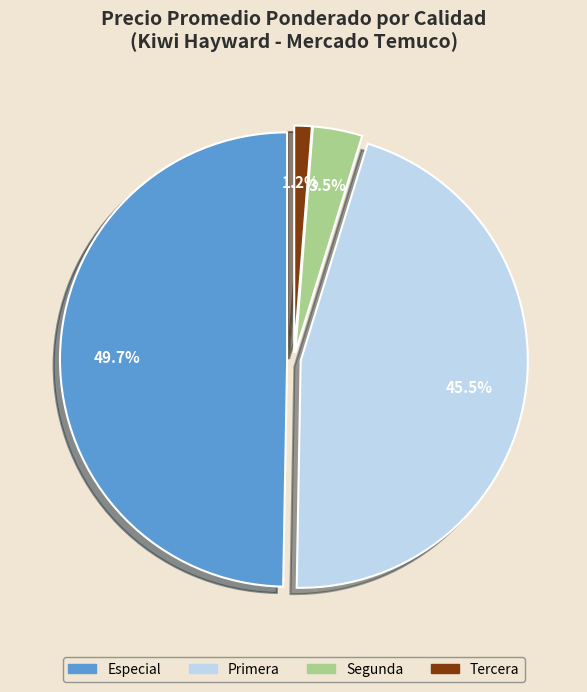

Rank the categories by value from highest to lowest.

Especial, Primera, Segunda, Tercera